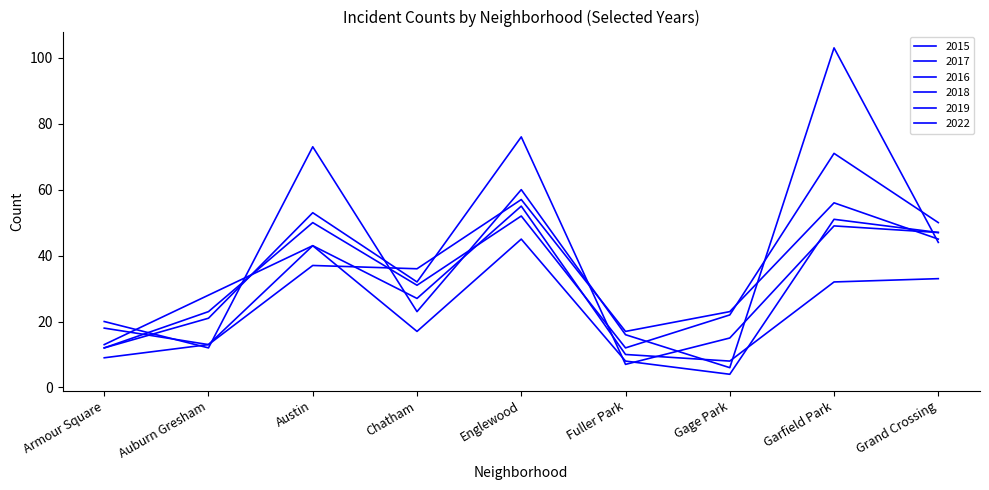

How many lines are shown in the chart?

6